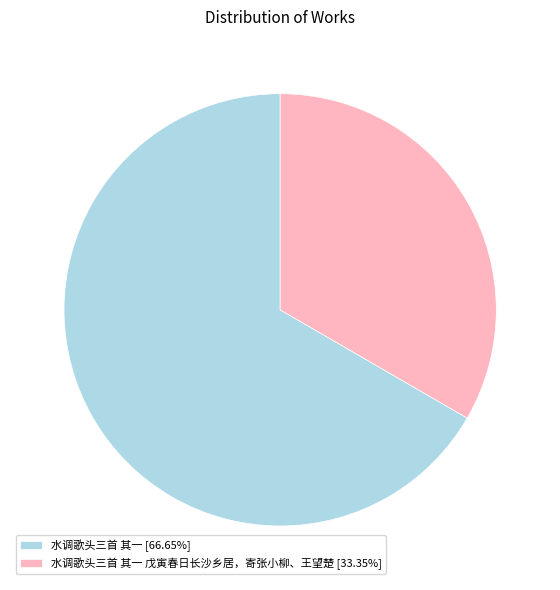

Approximately how many times larger is the value at 水调歌头三首 其一 戊寅春日长沙乡居，寄张小柳、王望楚 [33.35%] compared to 水调歌头三首 其一 [66.65%]?

0.5